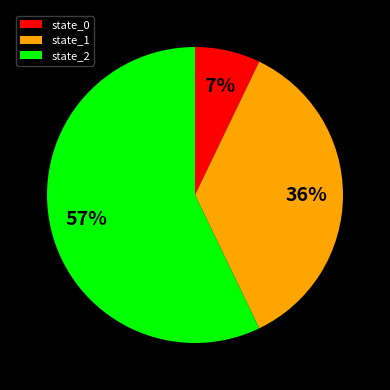

Which has a higher value, state_0 or state_1?

state_1